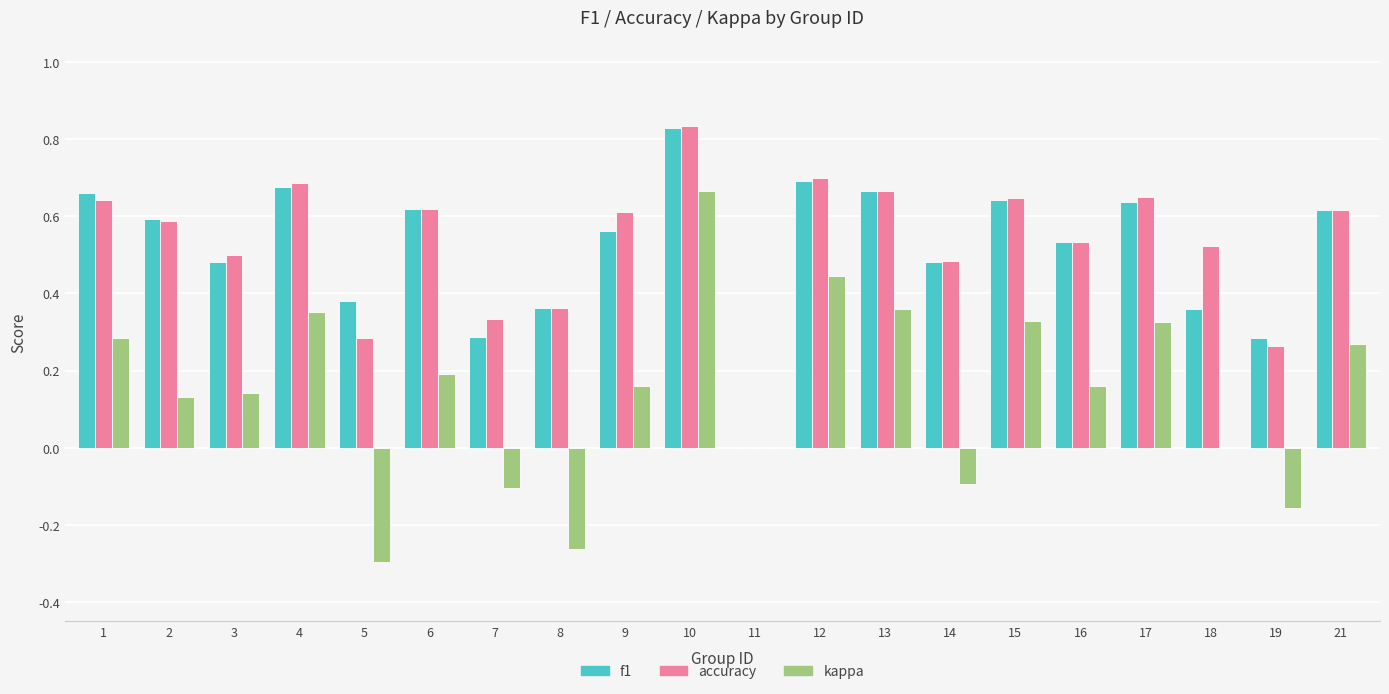

Is the value of kappa at 13 greater than the value of f1 at 16?

No